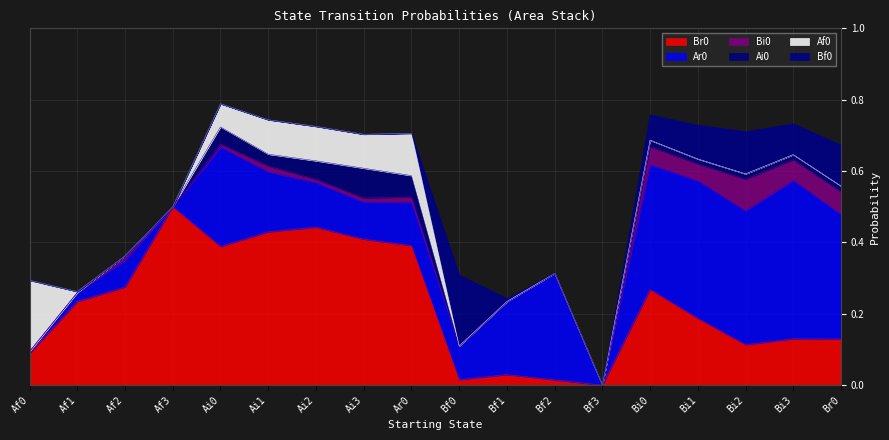

What is the maximum value shown in the chart?

0.5